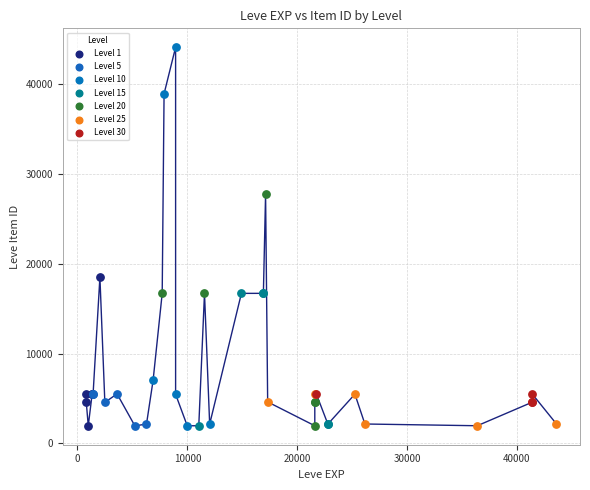

Which series has the widest spread of Y values?

Level 10